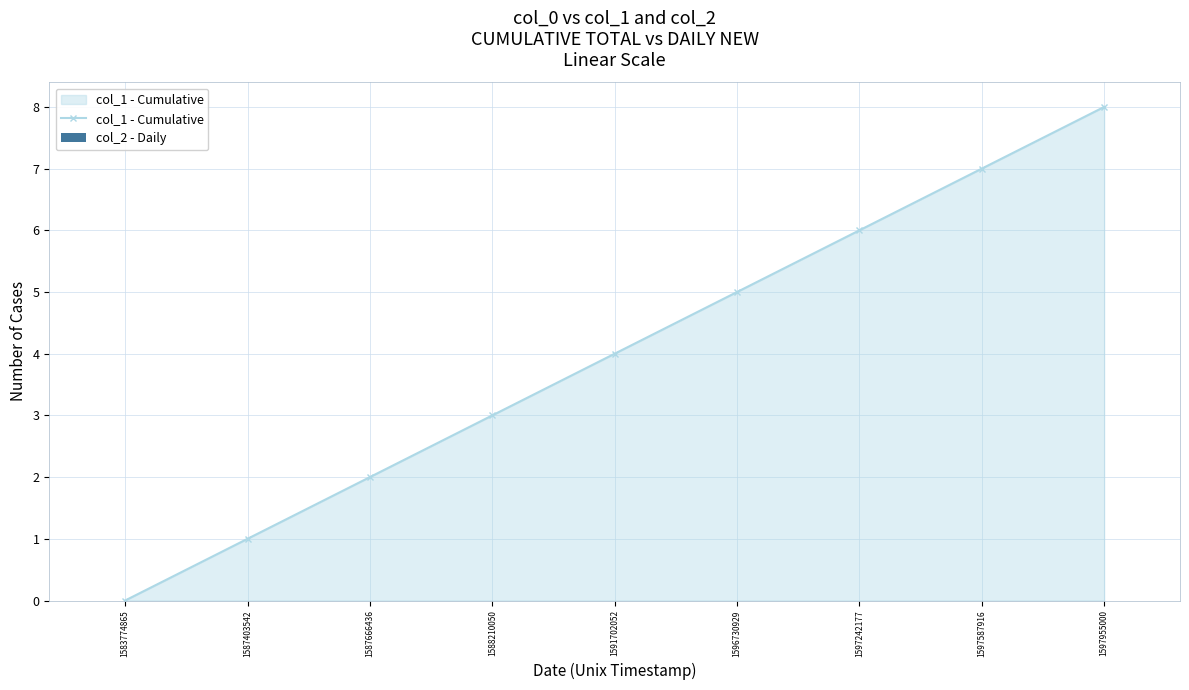

The value at 1587403542 is 2. True or false?

False